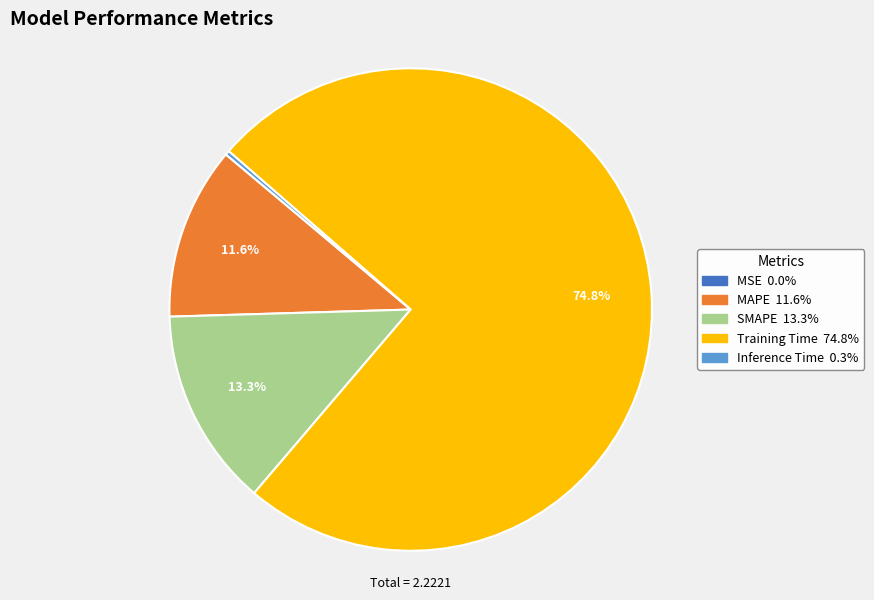

Between Training Time and Inference Time, which is larger?

Training Time